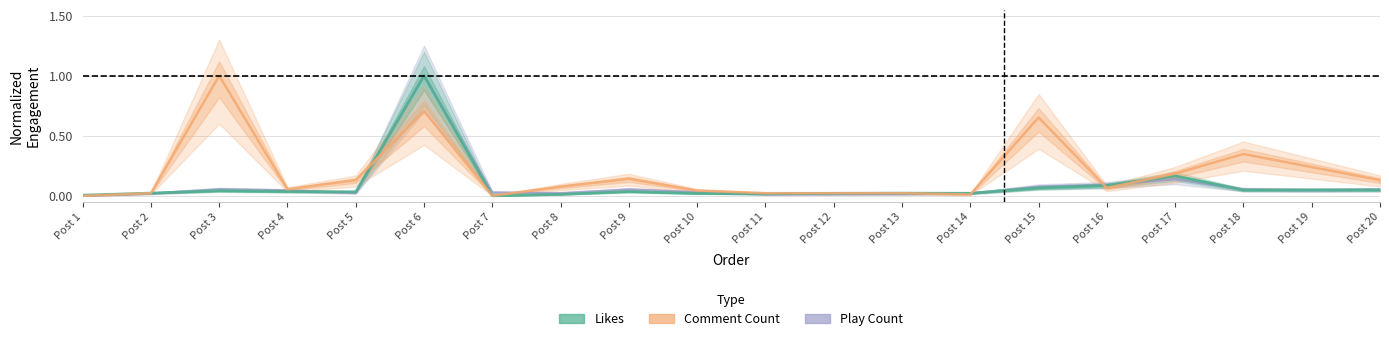

How many lines are shown in the chart?

3